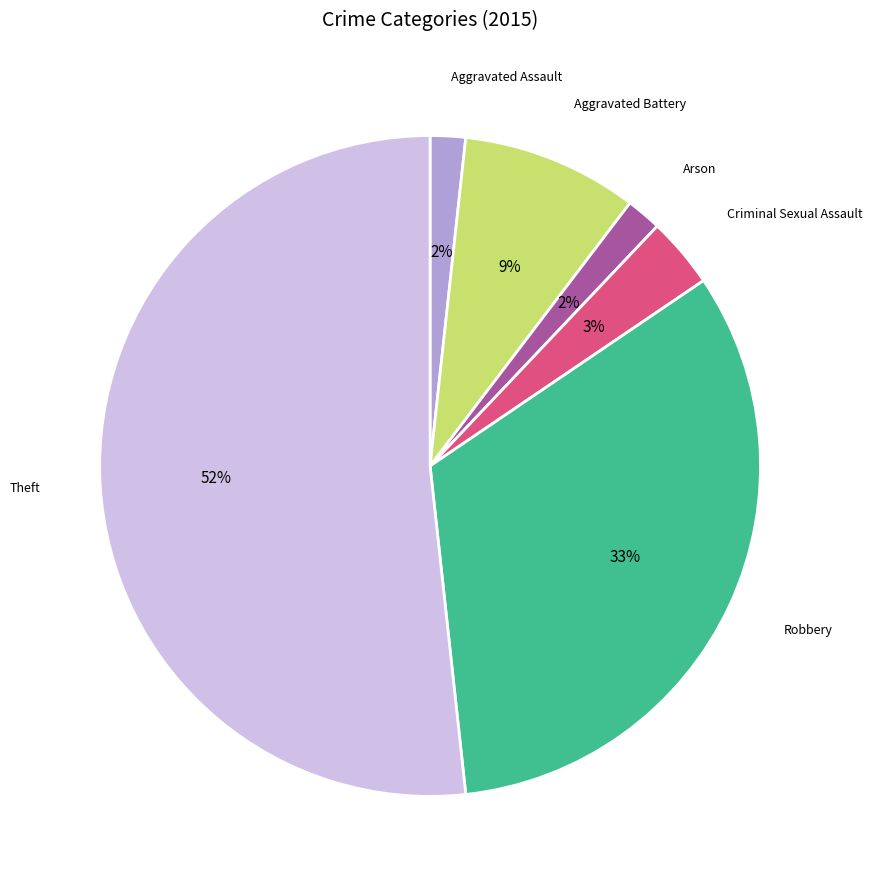

Is there any slice that represents more than half of the pie?

Yes